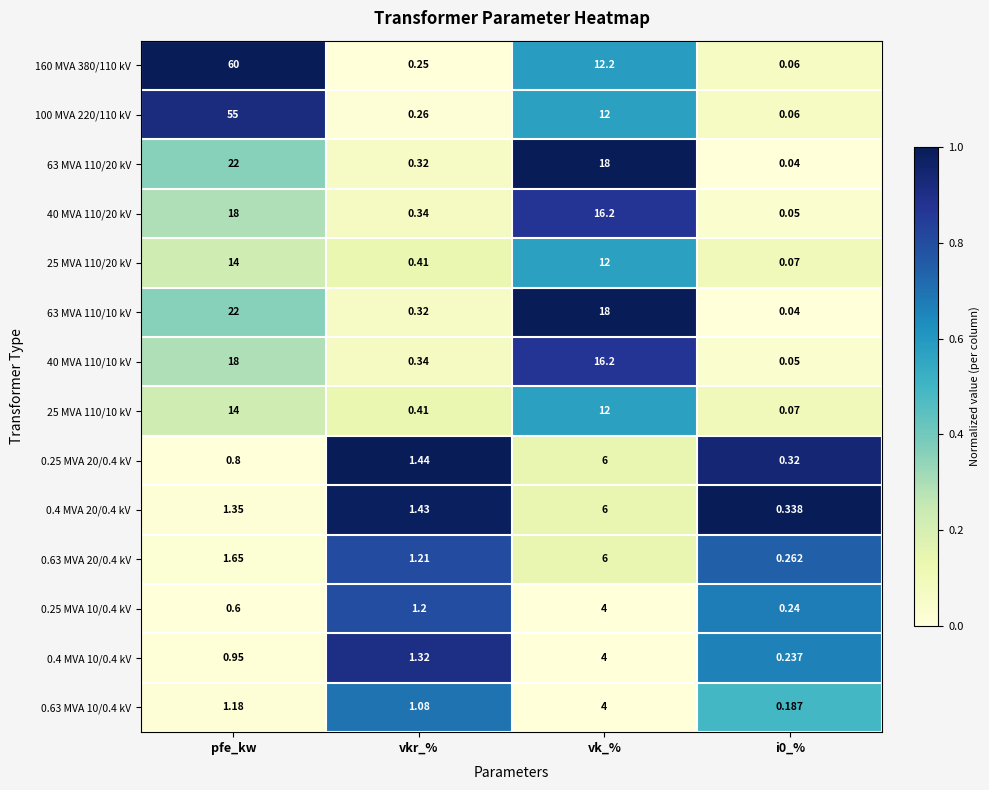

Is the value of 40 MVA 110/20 kV at vkr_% greater than the value of 0.4 MVA 20/0.4 kV at vkr_%?

No